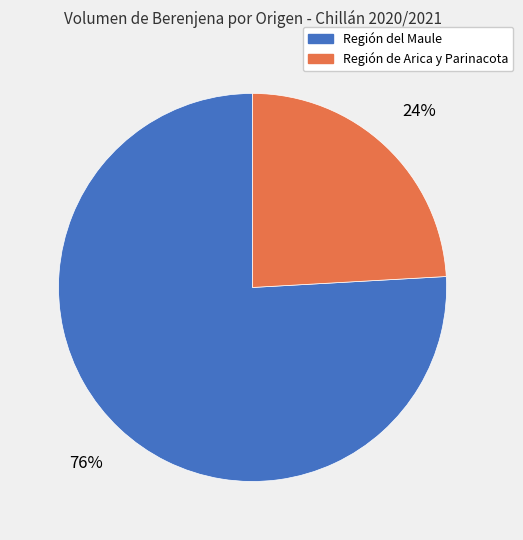

To the nearest percent, what is the difference between the largest and smallest slice percentages?

52%